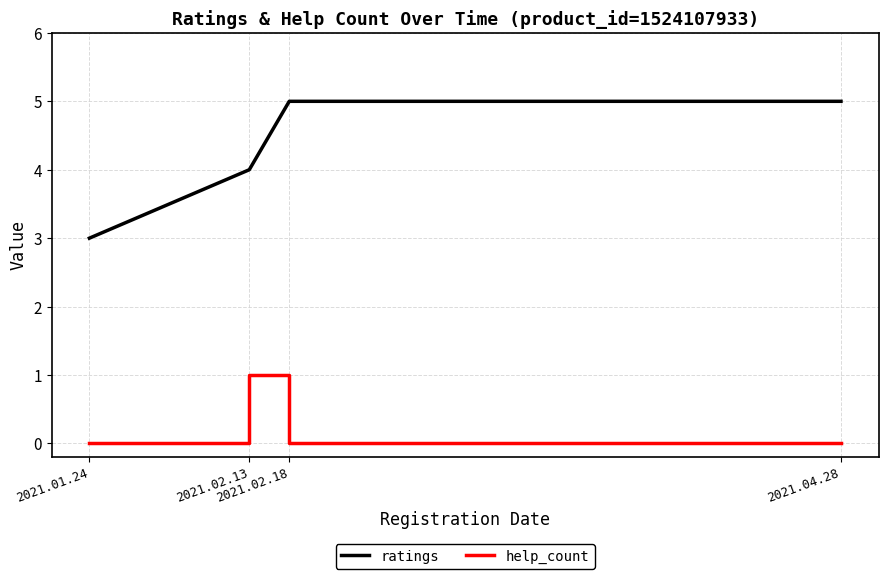

What is the difference between the highest and lowest values at 2021.01.24?

3